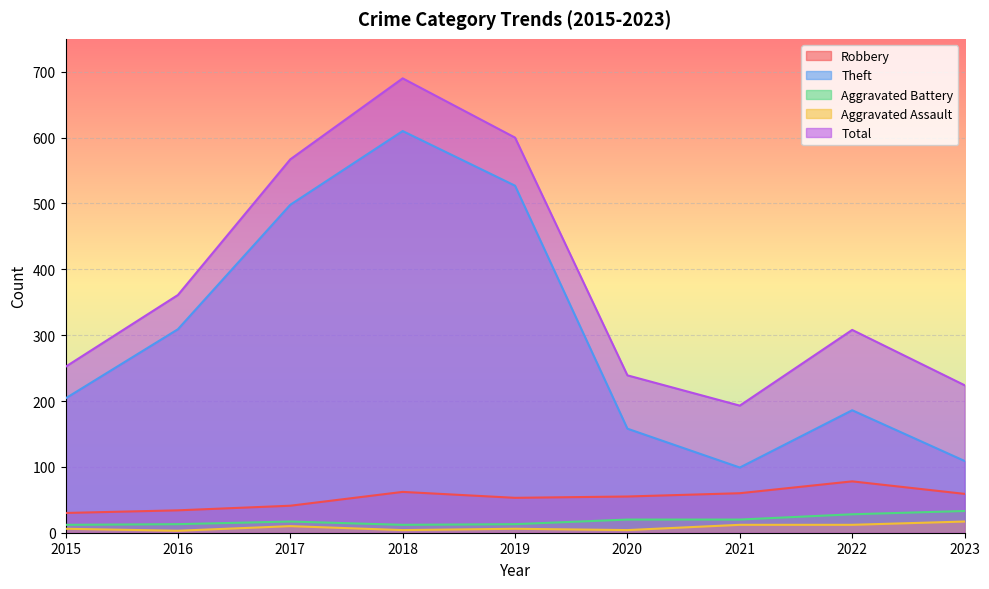

At which category is the sum across all series the highest?

2018